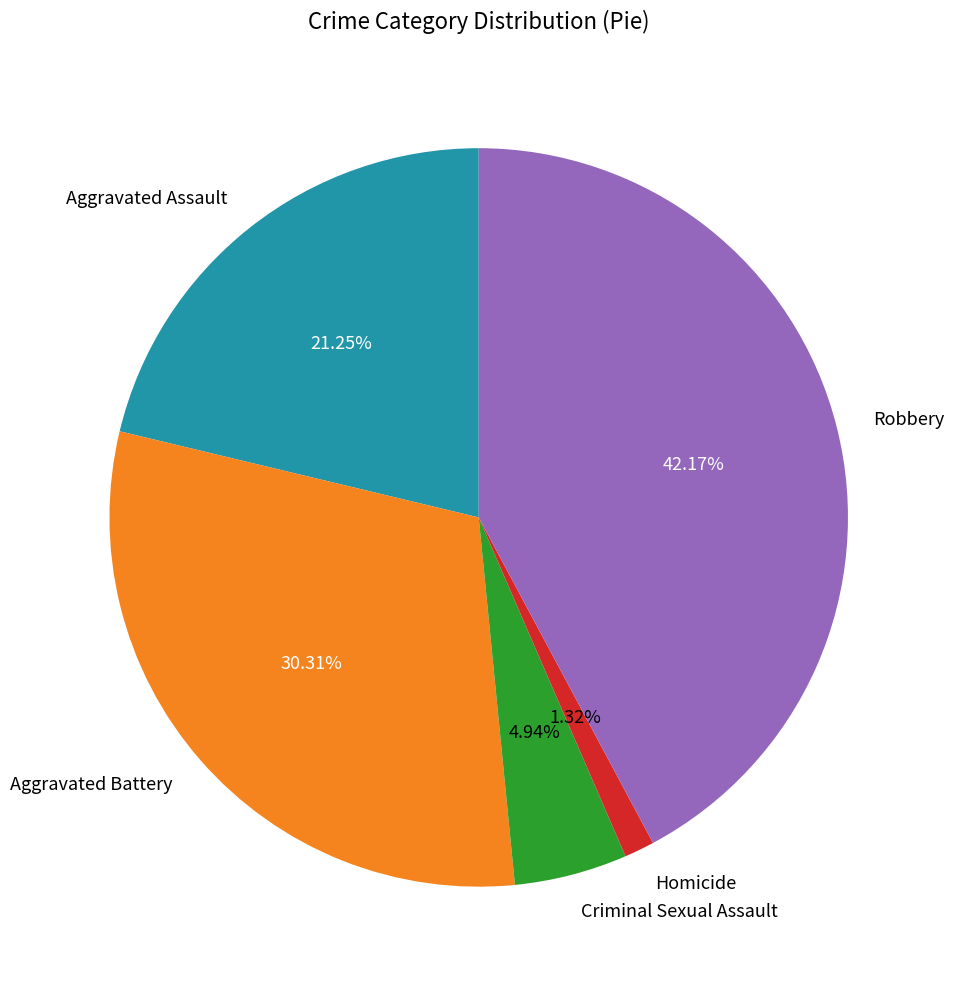

Which category has the smallest portion of the pie?

Homicide